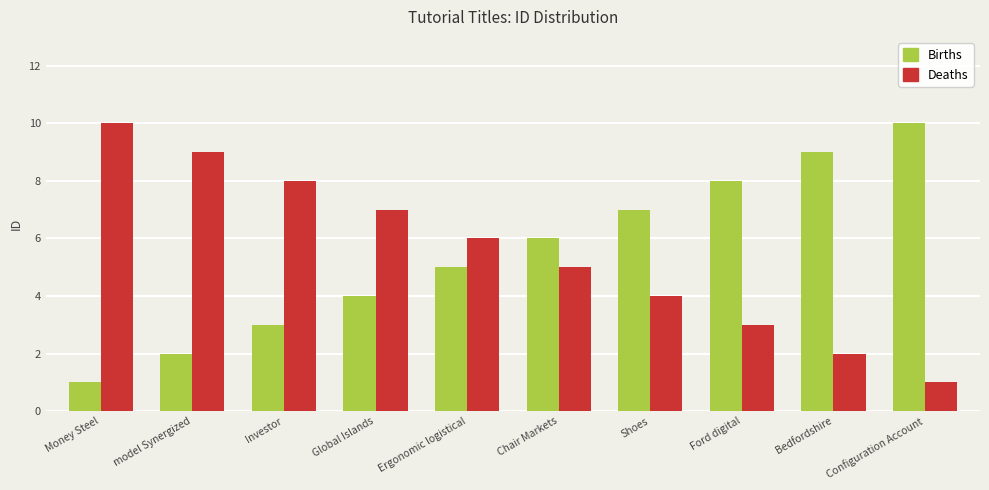

Reading left to right, transcribe all the data shown in this chart.

Births: Money Steel=1	model Synergized=2	Investor=3	Global Islands=4	Ergonomic logistical=5	Chair Markets=6	Shoes=7	Ford digital=8	Bedfordshire=9	Configuration Account=10
Deaths: Money Steel=10	model Synergized=9	Investor=8	Global Islands=7	Ergonomic logistical=6	Chair Markets=5	Shoes=4	Ford digital=3	Bedfordshire=2	Configuration Account=1